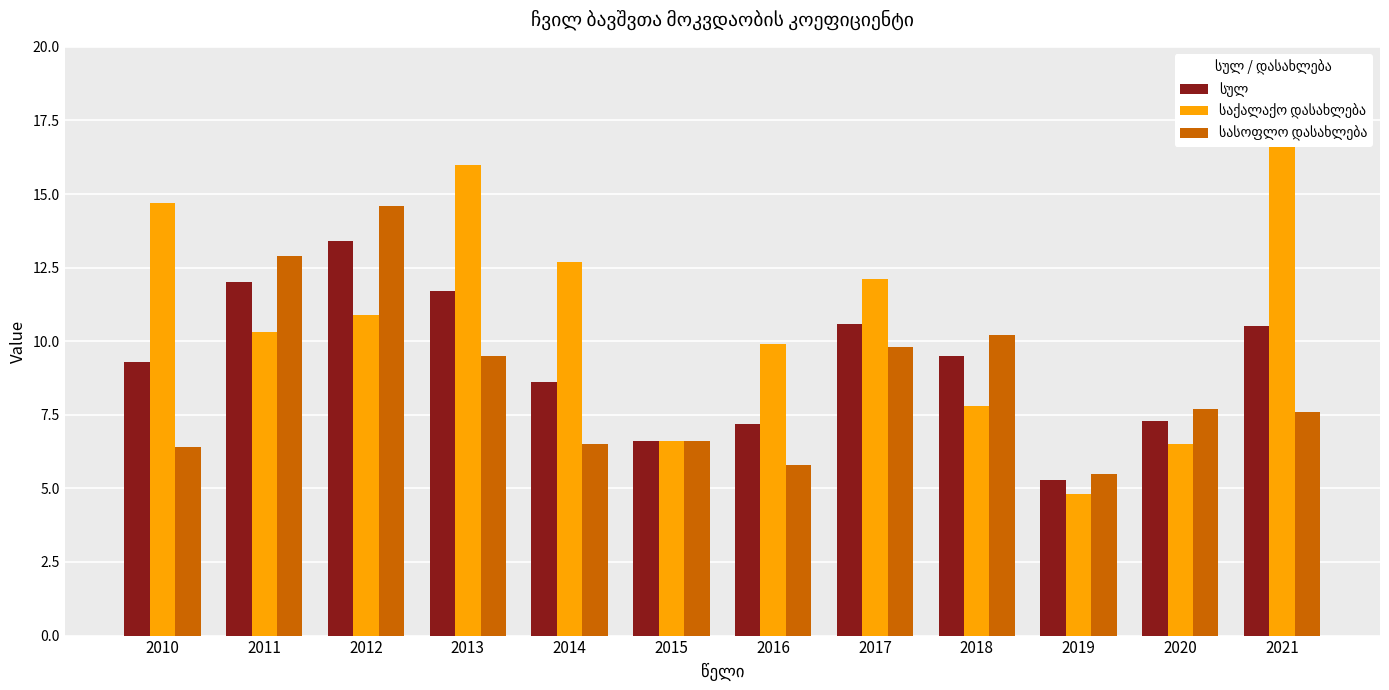

Is the value of სასოფლო დასახლება at 2019 greater than the value of სულ at 2010?

No